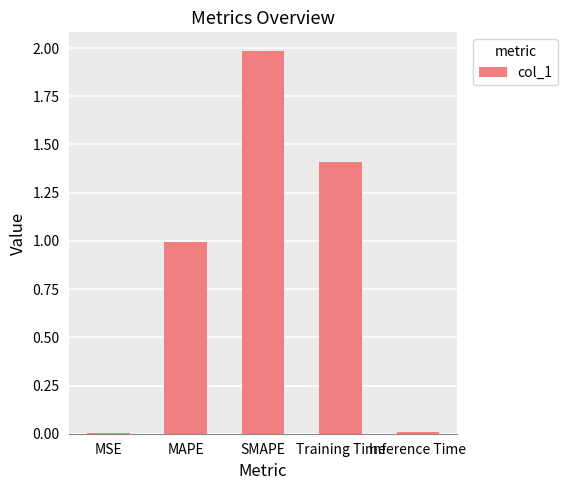

Read the value at MAPE.

1.0